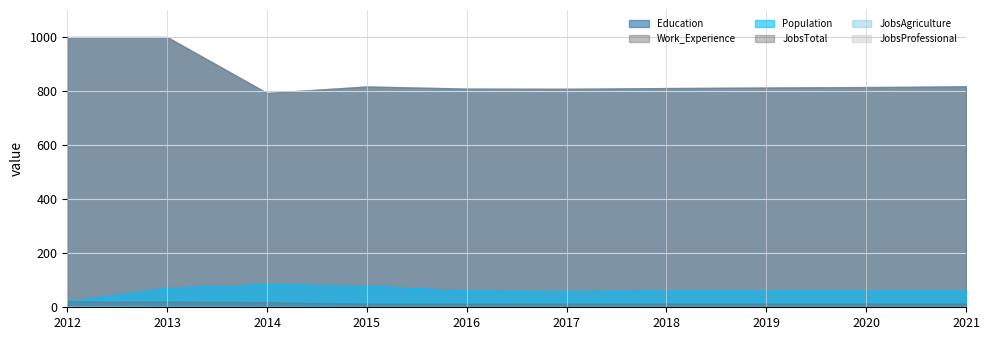

True or false: JobsProfessional has more than 1 points higher than both neighbors.

False